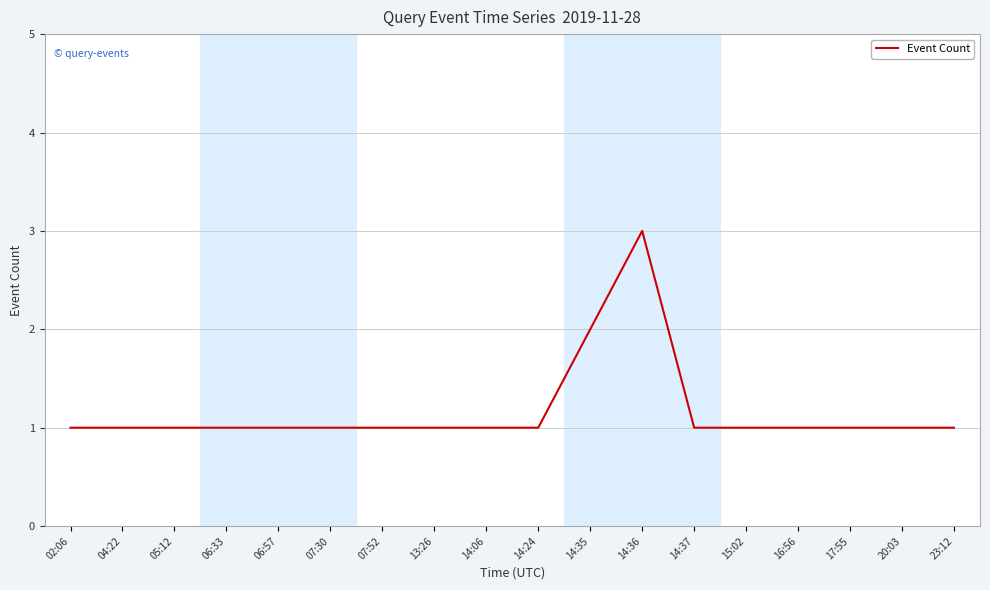

Reading left to right, extract all data points from this chart.

02:06=1	04:22=1	05:12=1	06:33=1	06:57=1	07:30=1	07:52=1	13:26=1	14:06=1	14:24=1	14:35=2	14:36=3	14:37=1	15:02=1	16:56=1	17:55=1	20:03=1	23:12=1